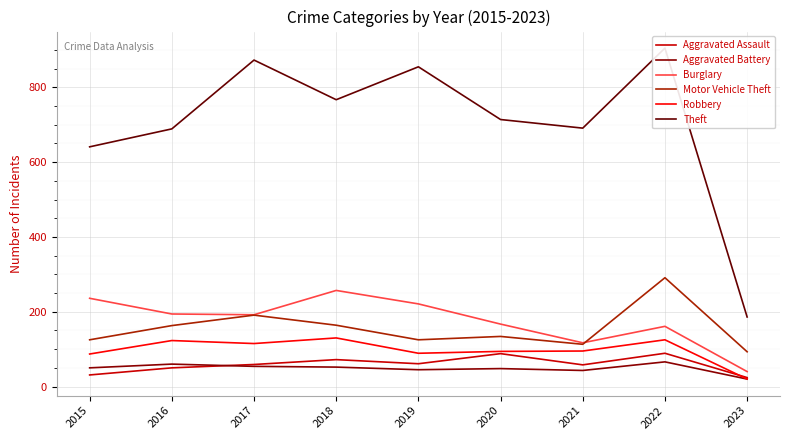

The Robbery series shows 94 at 2020. True or false?

True